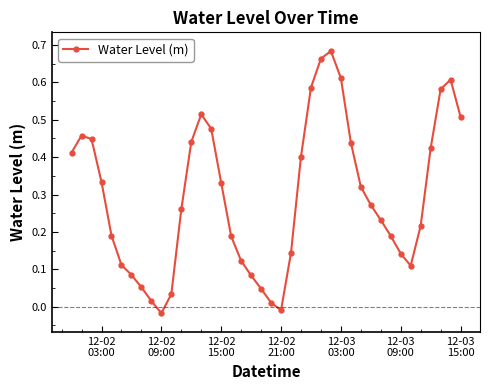

How many points are higher than both their immediate neighbors (excluding endpoints)?

4